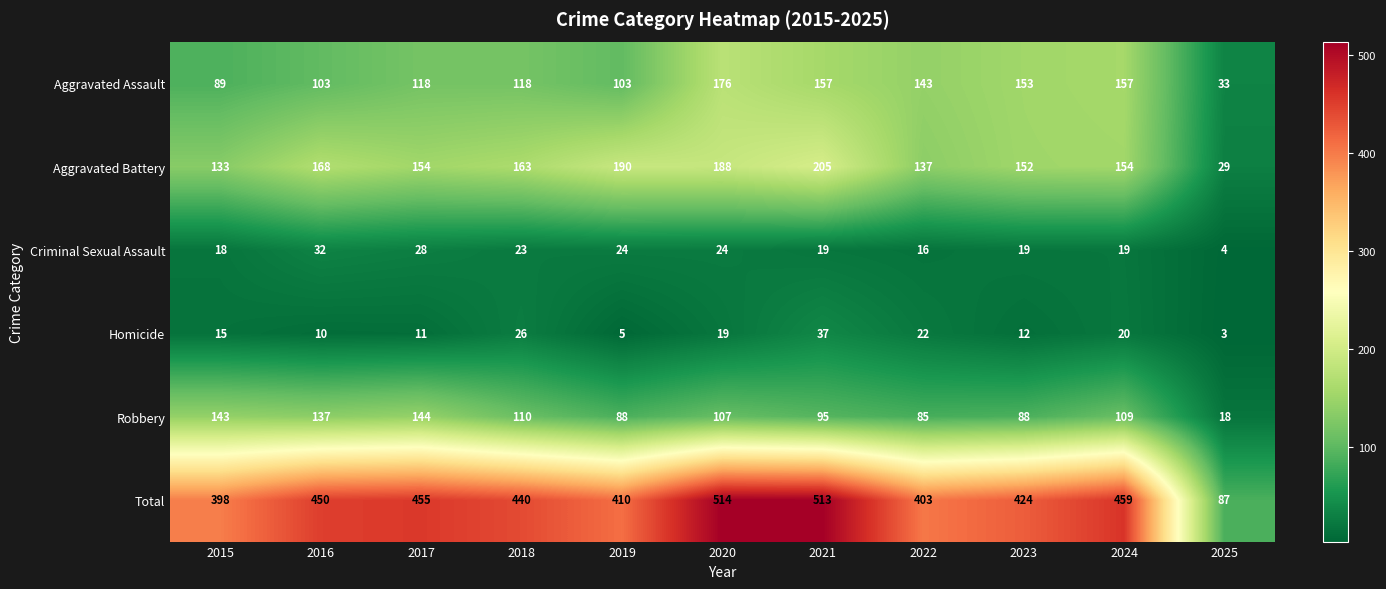

How many series are shown in this chart?

6